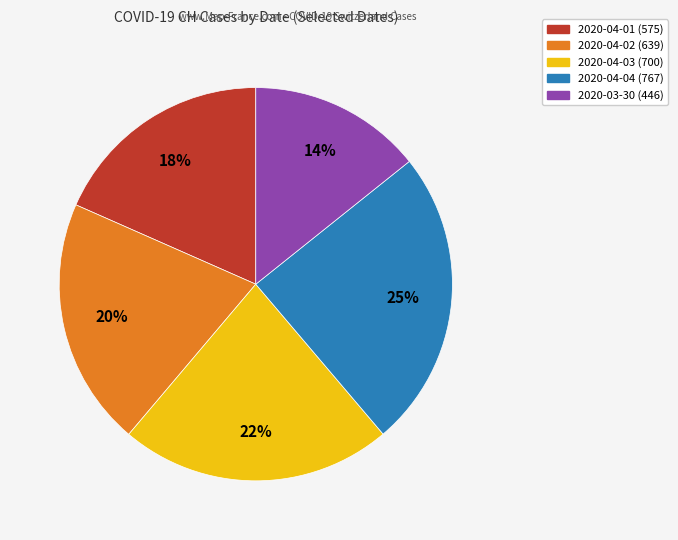

What is the smallest slice in the pie chart?

2020-03-30